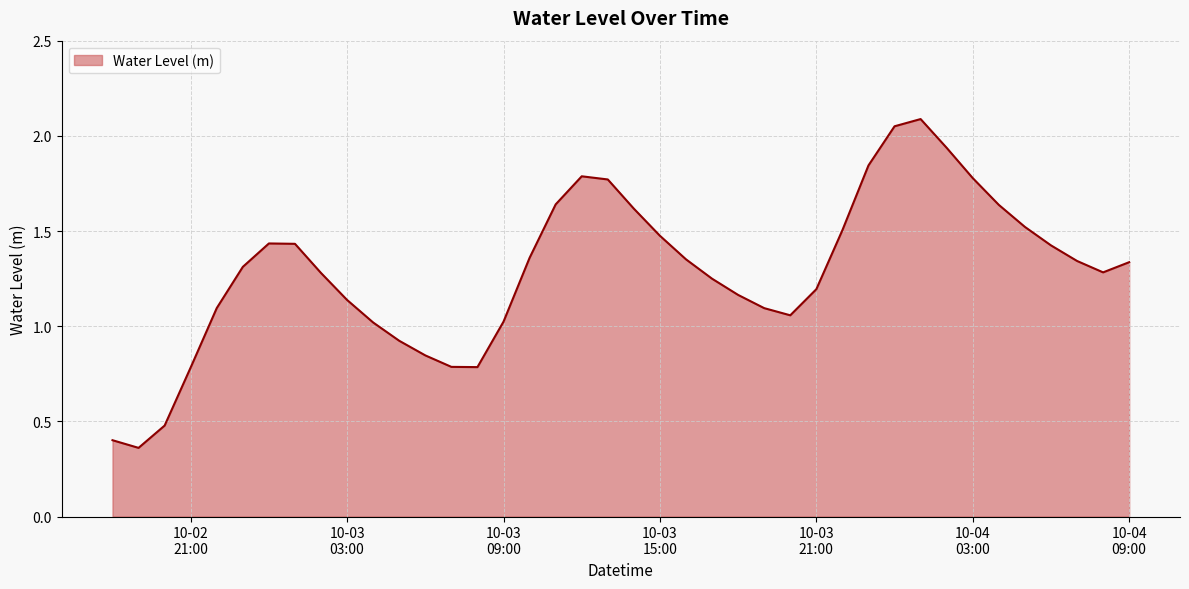

What is the difference between the maximum and minimum values?

1.7